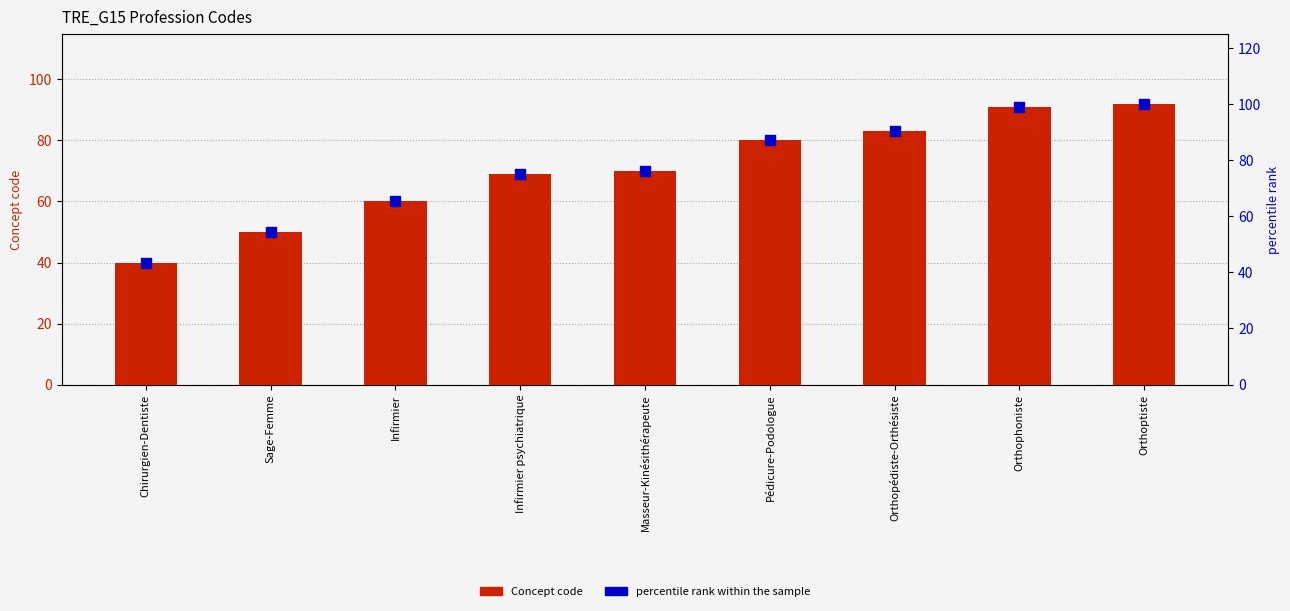

At which category is the sum across all series the highest?

Orthoptiste